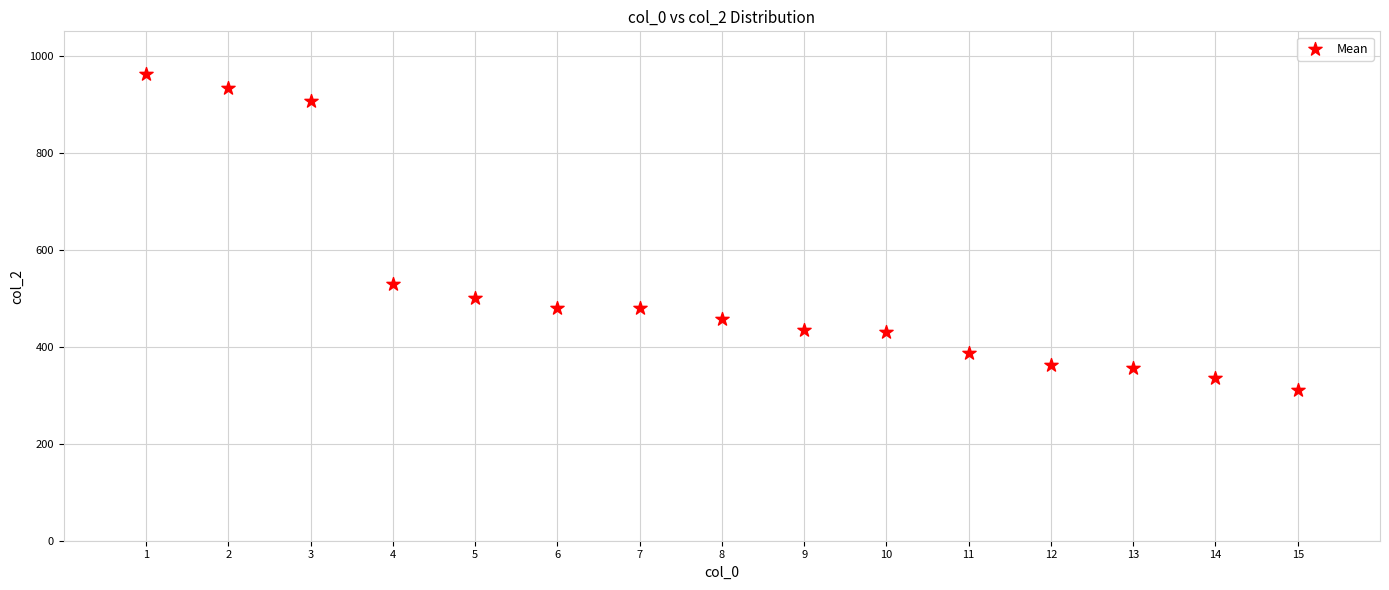

What is the range of X values (max minus min)?

14